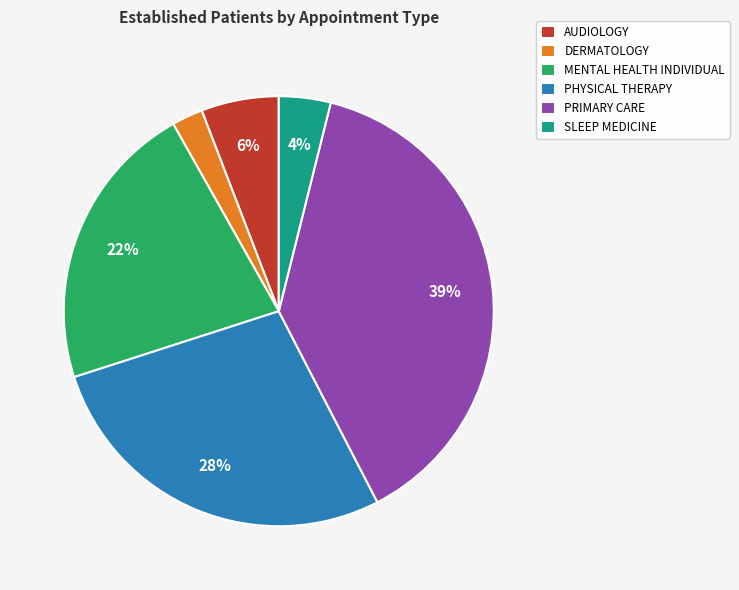

Is AUDIOLOGY the majority of the pie?

No